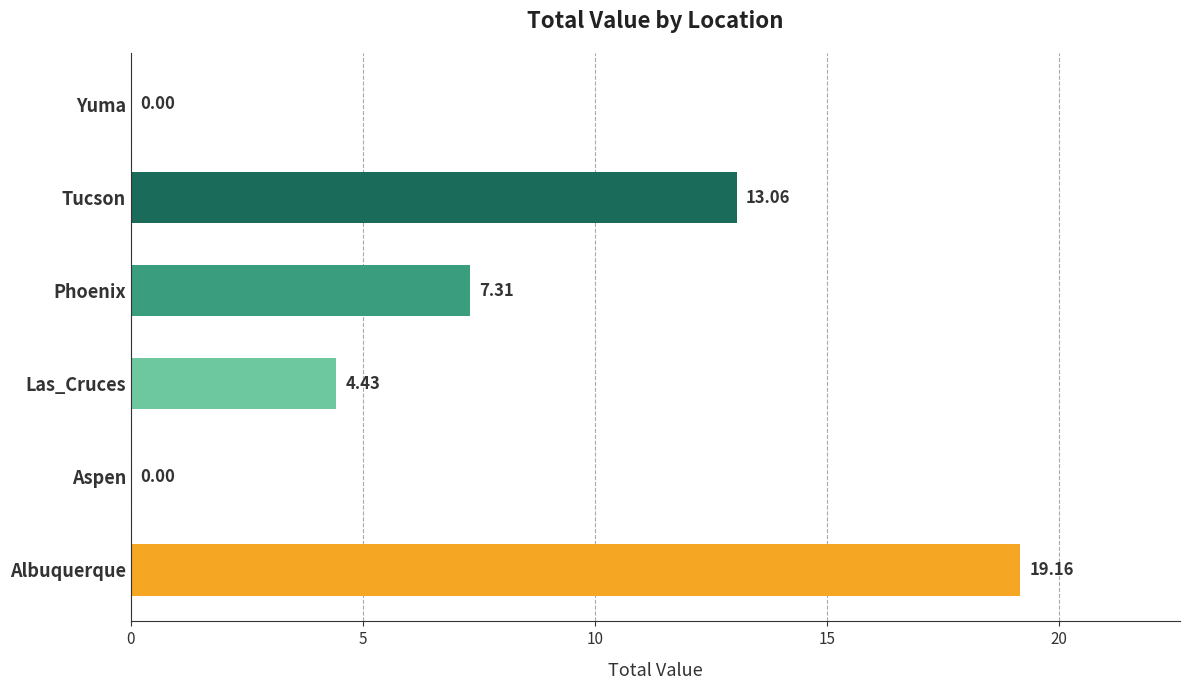

What is the ratio of the value at Phoenix to the value at Tucson?

0.6